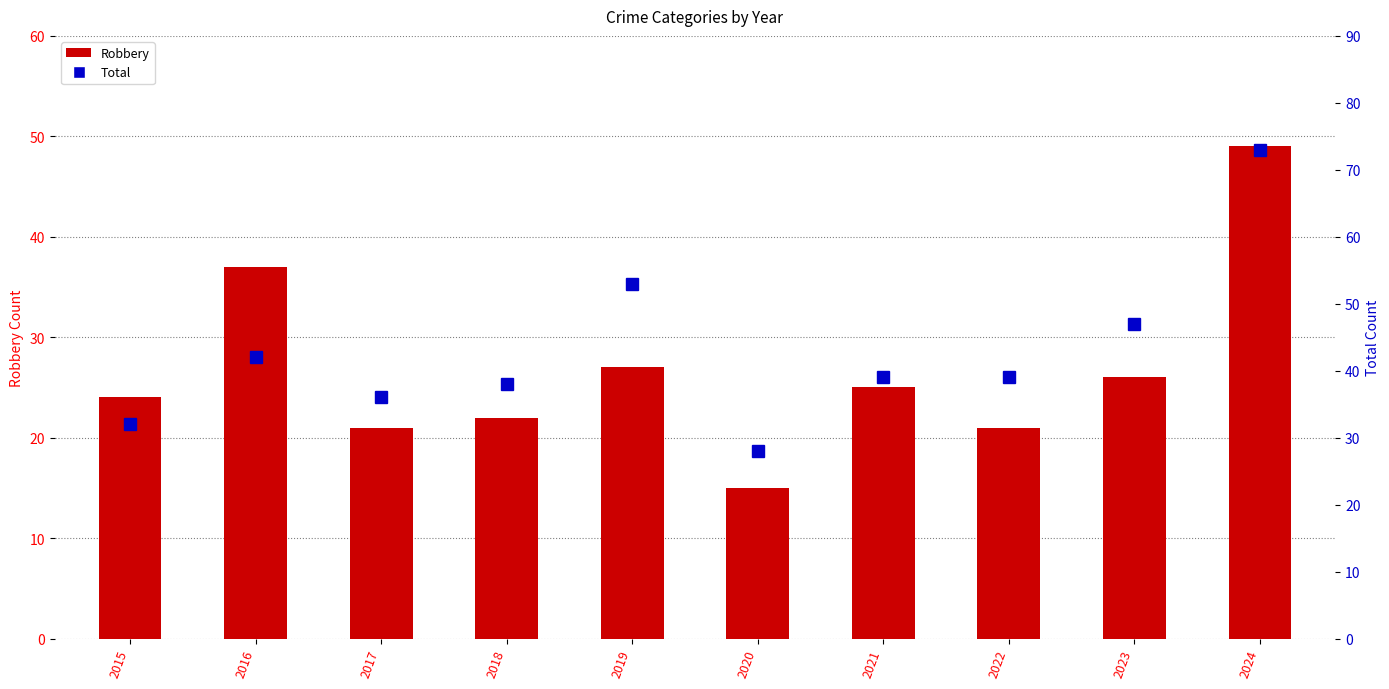

True or false: Total has a value of 14 at 2018.

False